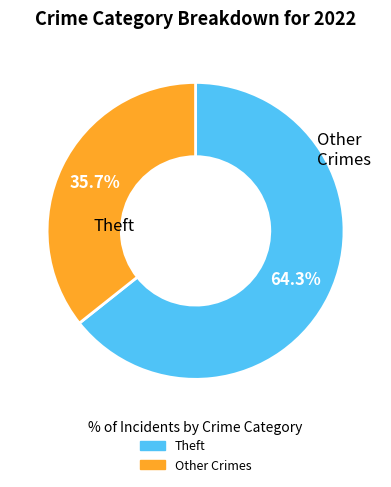

Is there a majority slice in this chart?

Yes